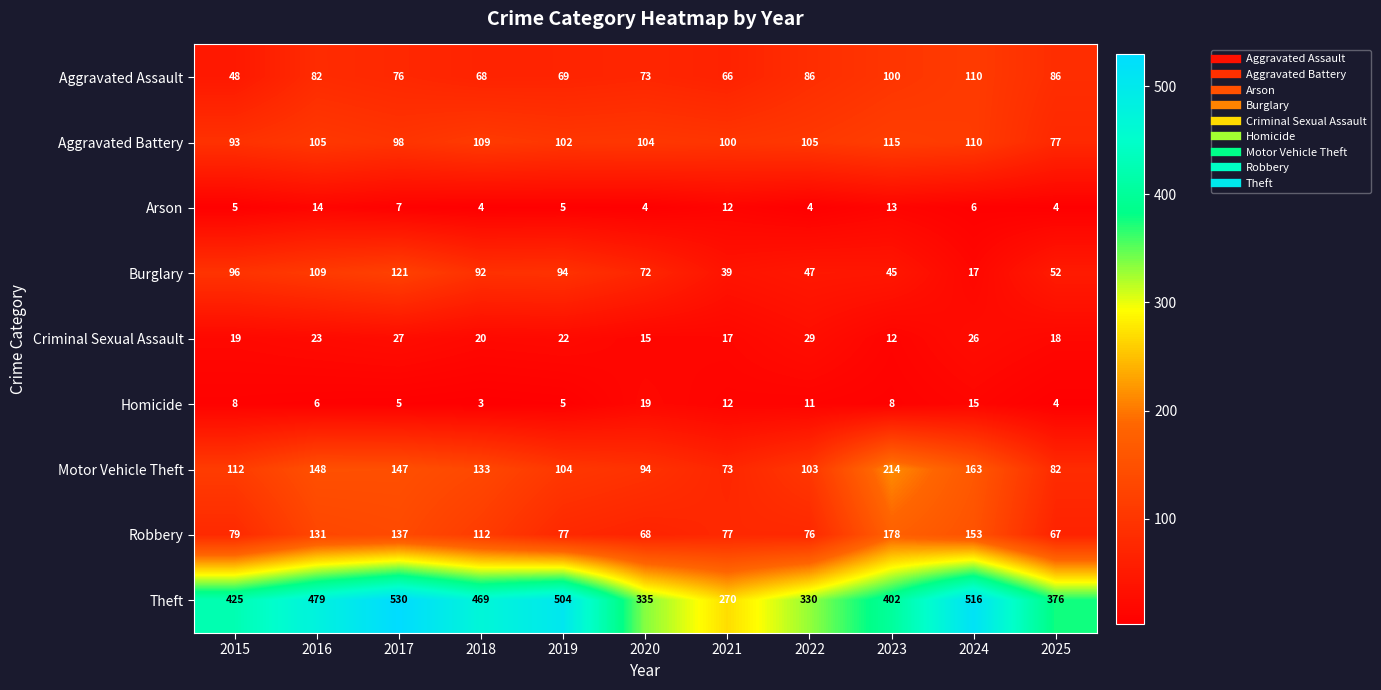

What is the sum of the Robbery values at 2015 and 2018?

191